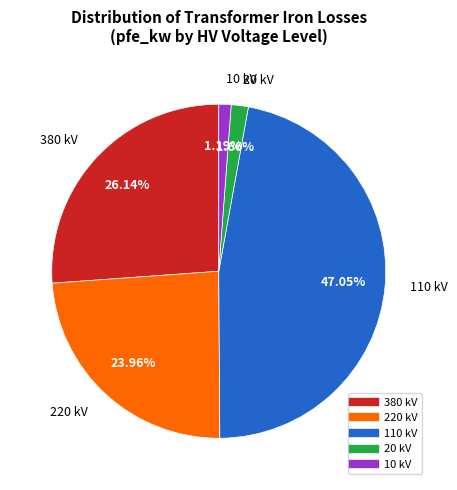

To the nearest percent, what is the average slice percentage?

20%